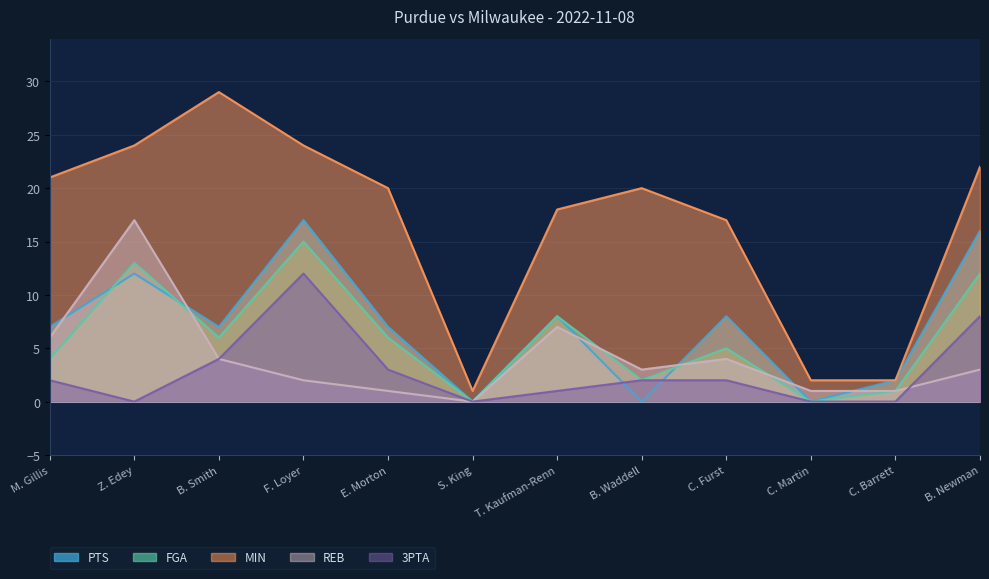

Reading left to right, what are all the values shown in this chart?

PTS: M. Gillis=7	Z. Edey=12	B. Smith=7	F. Loyer=17	E. Morton=7	S. King=0	T. Kaufman-Renn=8	B. Waddell=0	C. Furst=8	C. Martin=0	C. Barrett=2	B. Newman=16
FGA: M. Gillis=4	Z. Edey=13	B. Smith=6	F. Loyer=15	E. Morton=6	S. King=0	T. Kaufman-Renn=8	B. Waddell=2	C. Furst=5	C. Martin=0	C. Barrett=1	B. Newman=12
MIN: M. Gillis=21	Z. Edey=24	B. Smith=29	F. Loyer=24	E. Morton=20	S. King=1	T. Kaufman-Renn=18	B. Waddell=20	C. Furst=17	C. Martin=2	C. Barrett=2	B. Newman=22
REB: M. Gillis=6	Z. Edey=17	B. Smith=4	F. Loyer=2	E. Morton=1	S. King=0	T. Kaufman-Renn=7	B. Waddell=3	C. Furst=4	C. Martin=1	C. Barrett=1	B. Newman=3
3PTA: M. Gillis=2	Z. Edey=0	B. Smith=4	F. Loyer=12	E. Morton=3	S. King=0	T. Kaufman-Renn=1	B. Waddell=2	C. Furst=2	C. Martin=0	C. Barrett=0	B. Newman=8